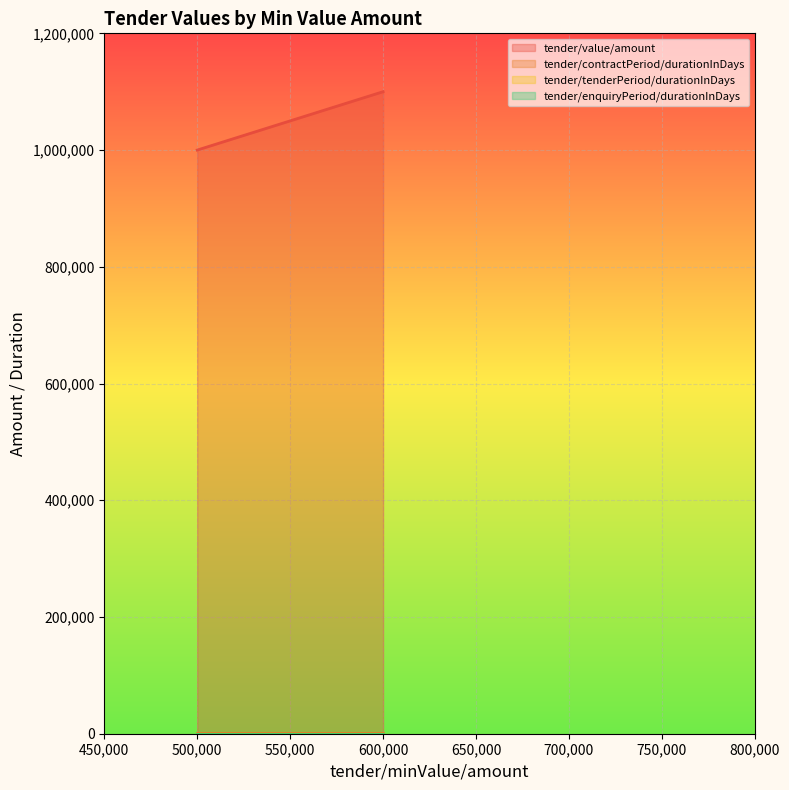

The tender/contractPeriod/durationInDays series shows 365 at 600000. True or false?

True